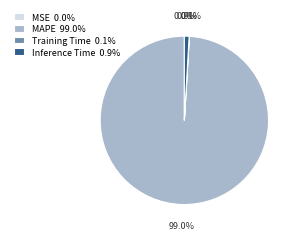

What portion of the pie excludes Inference Time 0.9%?

99.1%